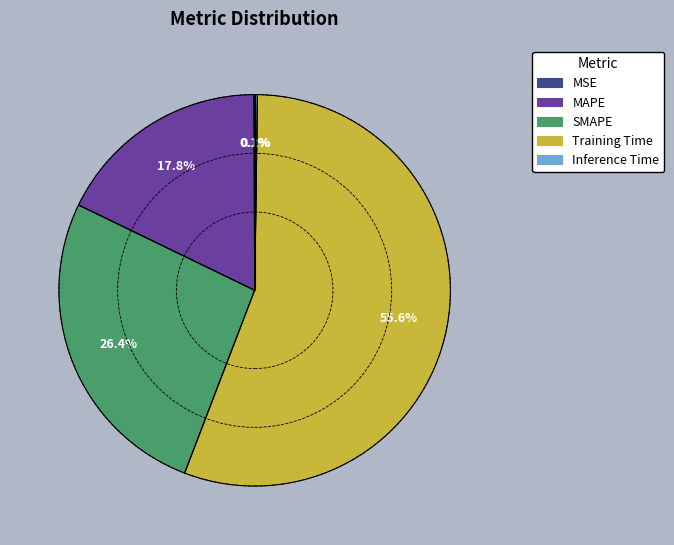

Does any single category account for the majority?

Yes